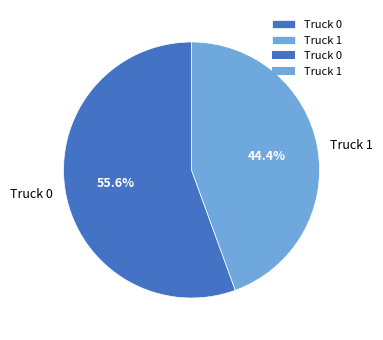

Which has a higher value, Truck 1 or Truck 0?

Truck 0